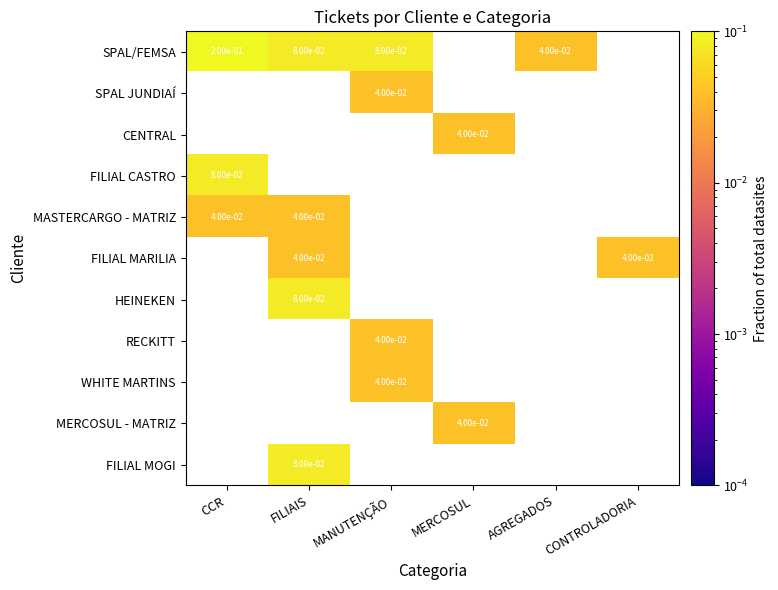

Is the value of HEINEKEN at FILIAIS greater than the value of WHITE MARTINS at FILIAIS?

Yes